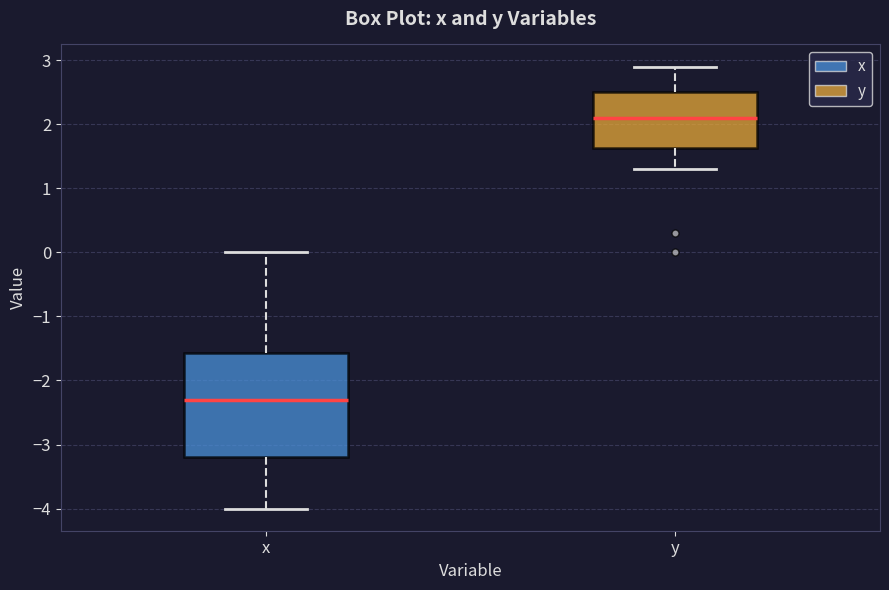

Reading left to right, read every box against the y-axis: the position of its median line, the range the box covers, and the ends of its whiskers. The values are not printed on the chart, so give them approximately, as read against the axis.

x: median -2.3, box -3.2 to -1.6, whiskers -4.0 to 0.0
y: median 2.1, box 1.6 to 2.5, whiskers 1.3 to 2.9